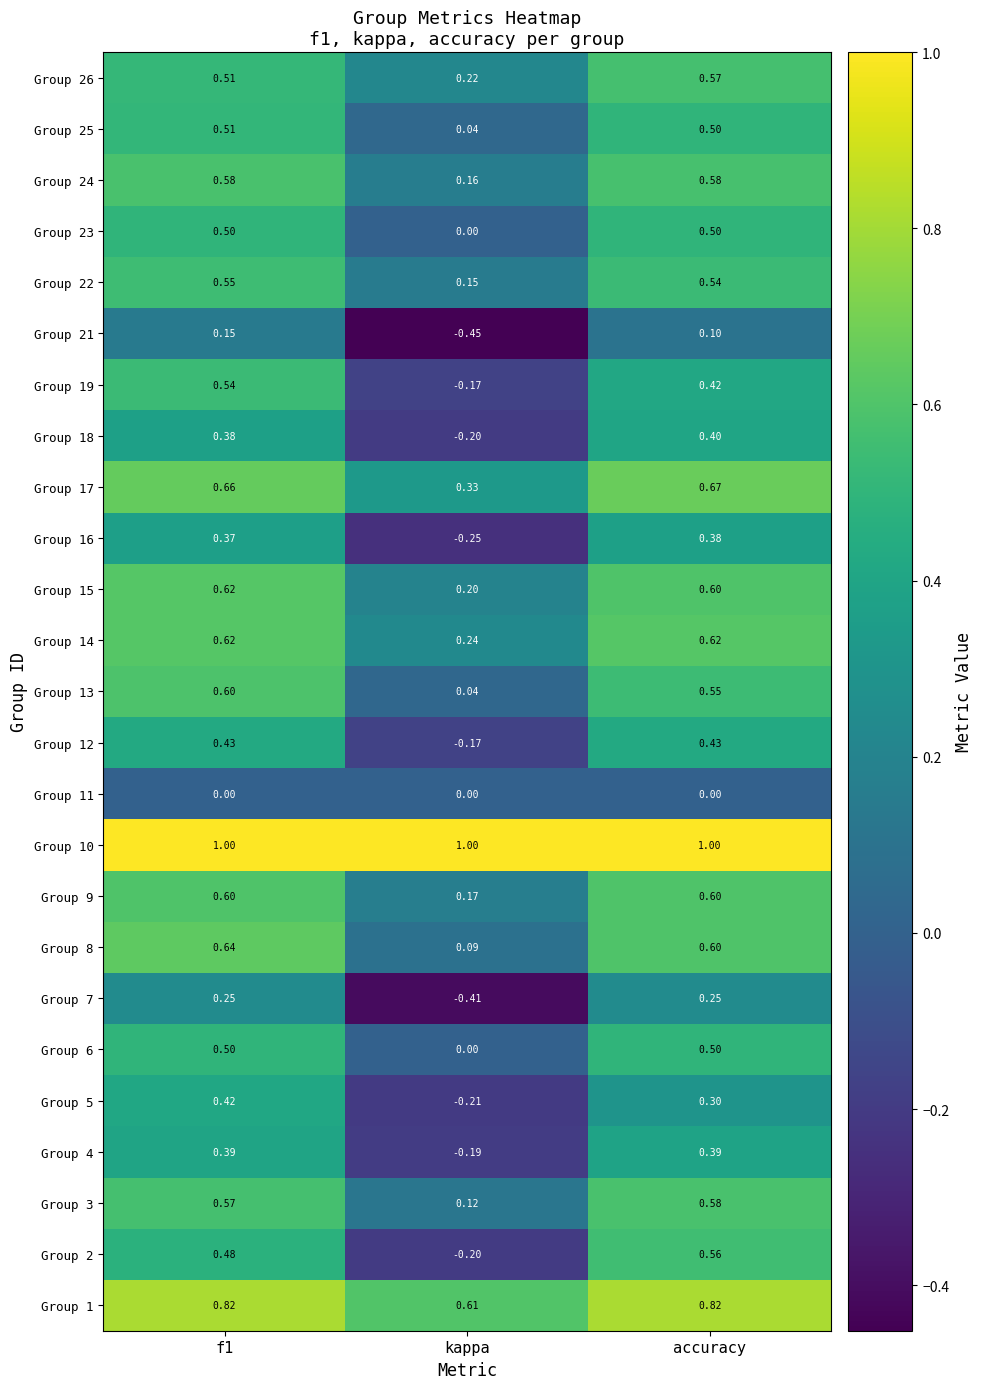

Is the value of Group 19 at kappa greater than the value of Group 14 at accuracy?

No